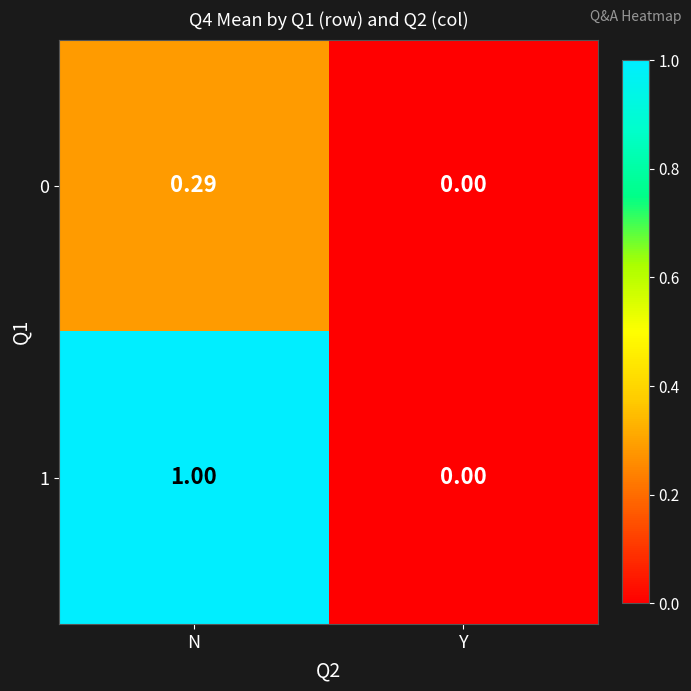

How many distinct data groups are displayed?

2